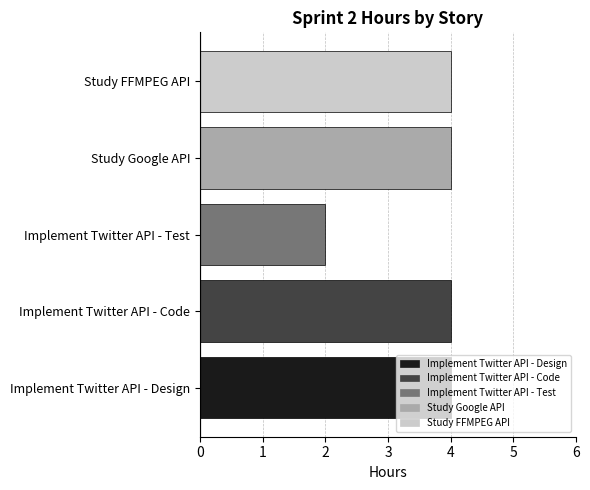

The value of Study Google API at Implement Twitter API - Test is 2. True or false?

False